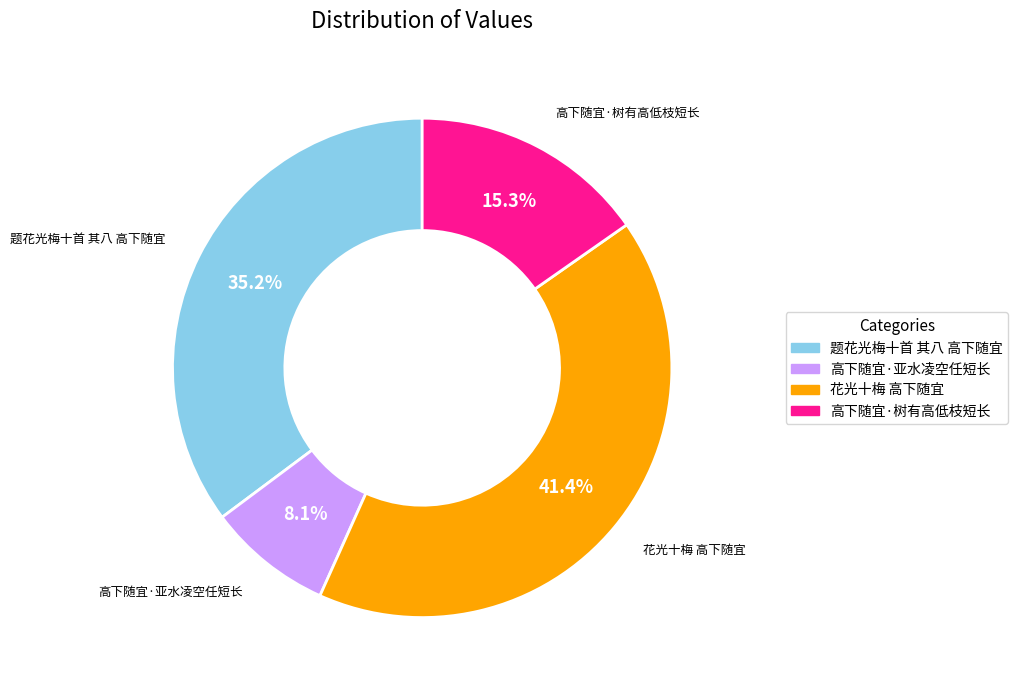

How many segments does this pie chart have?

4